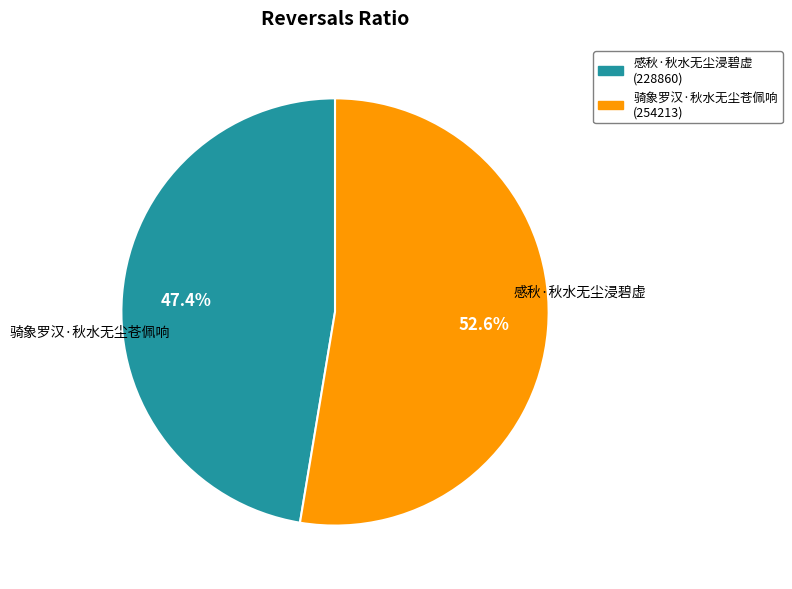

The 感秋·秋水无尘浸碧虚 slice represents 62% of the pie. True or false?

False